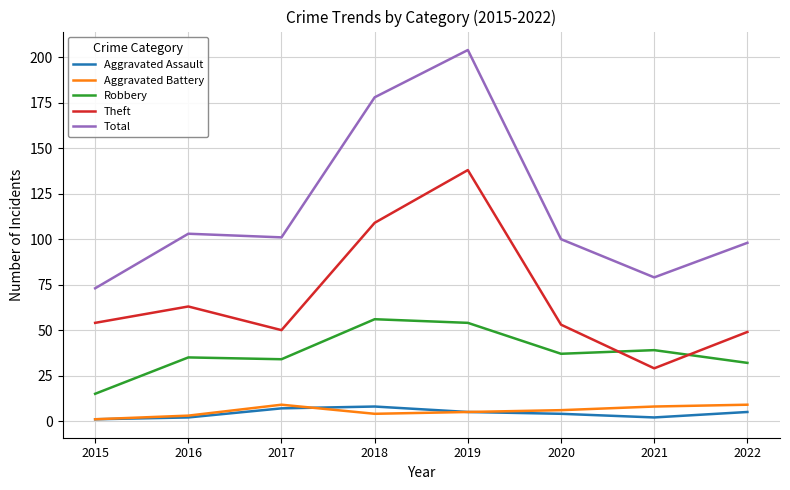

Where is the first local minimum for Theft?

2017